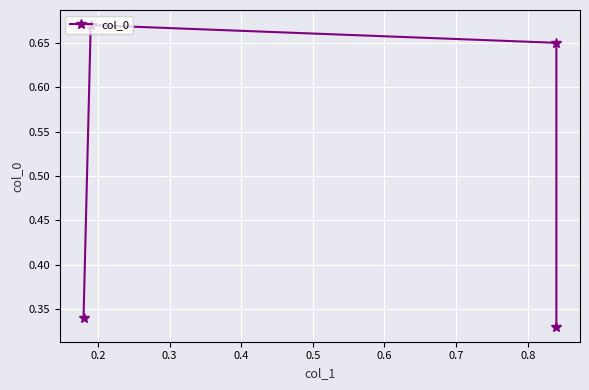

How many values are between 0 and 1?

4